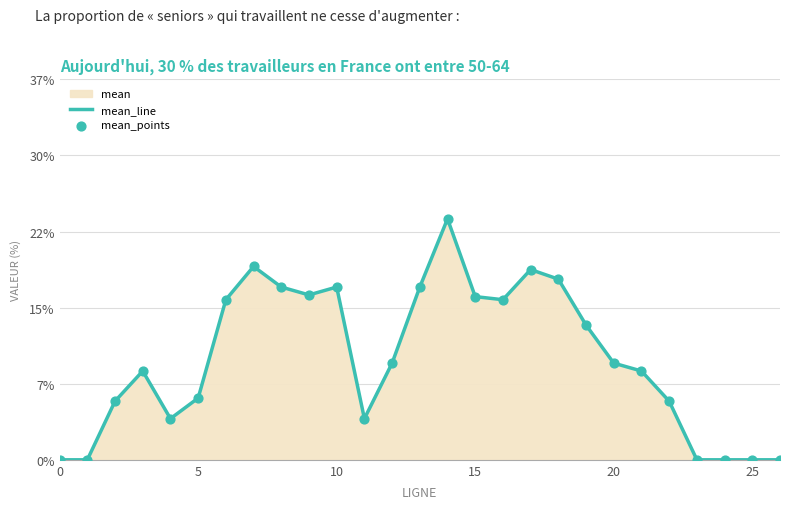

Which series contains the highest Y value?

mean_line